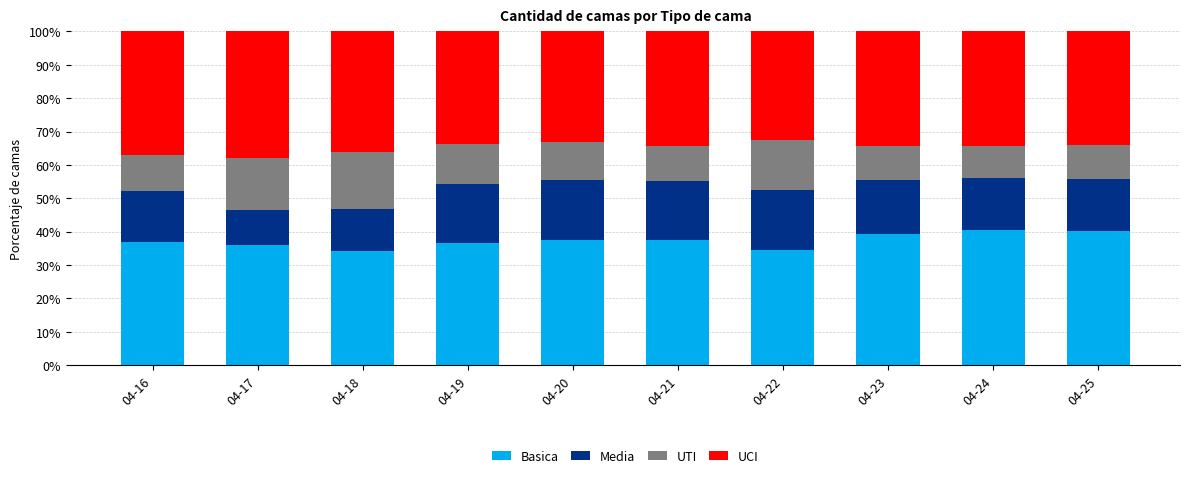

The Basica series shows 37.4 at 04-20. True or false?

True